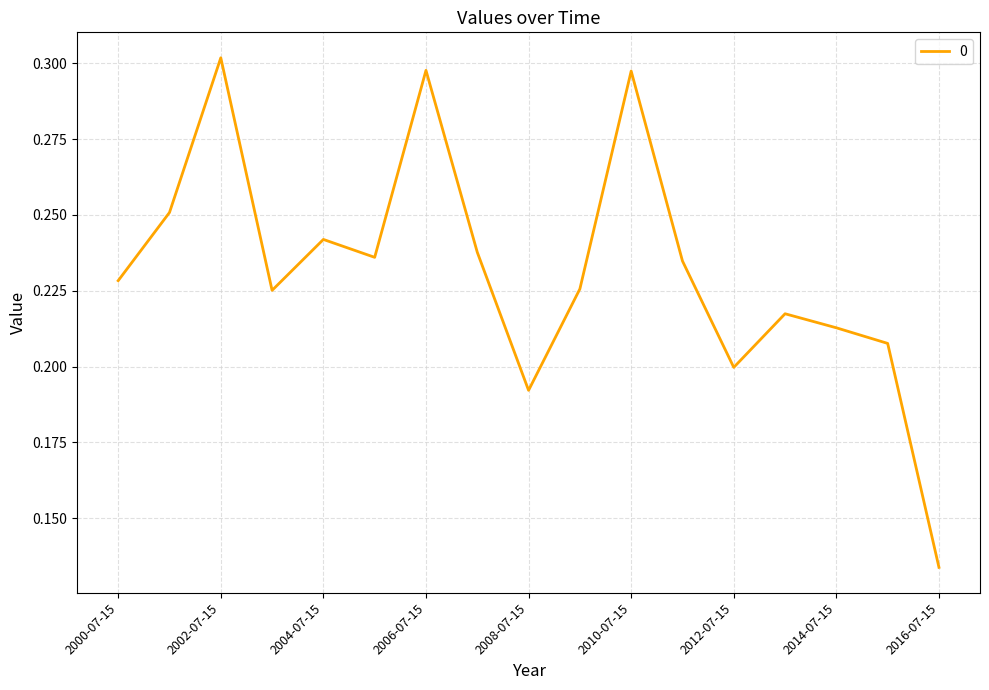

List the labels in order of value, largest first.

2002-07-15, 2006-07-15, 2010-07-15, 2001-07-15, 2004-07-15, 2007-07-15, 2005-07-15, 2011-07-15, 2000-07-15, 2009-07-15, 2003-07-15, 2013-07-15, 2014-07-15, 2015-07-15, 2012-07-15, 2008-07-15, 2016-07-15